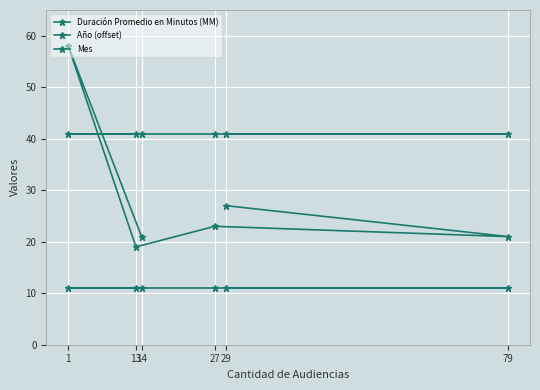

Does the chart display data point markers on the line(s)?

Yes